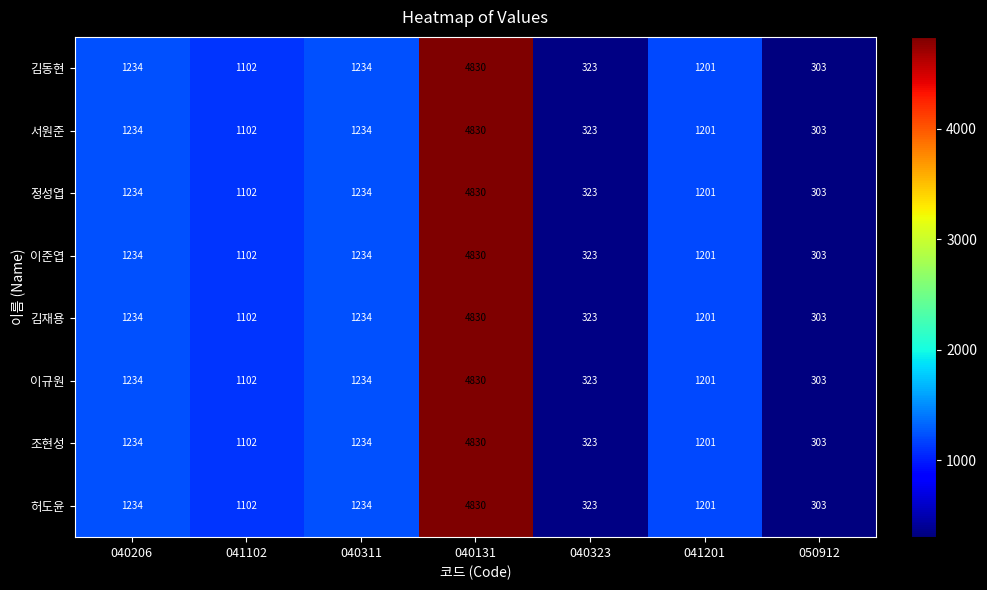

What is the sum of the 김동현 values at 040206 and 040311?

2468